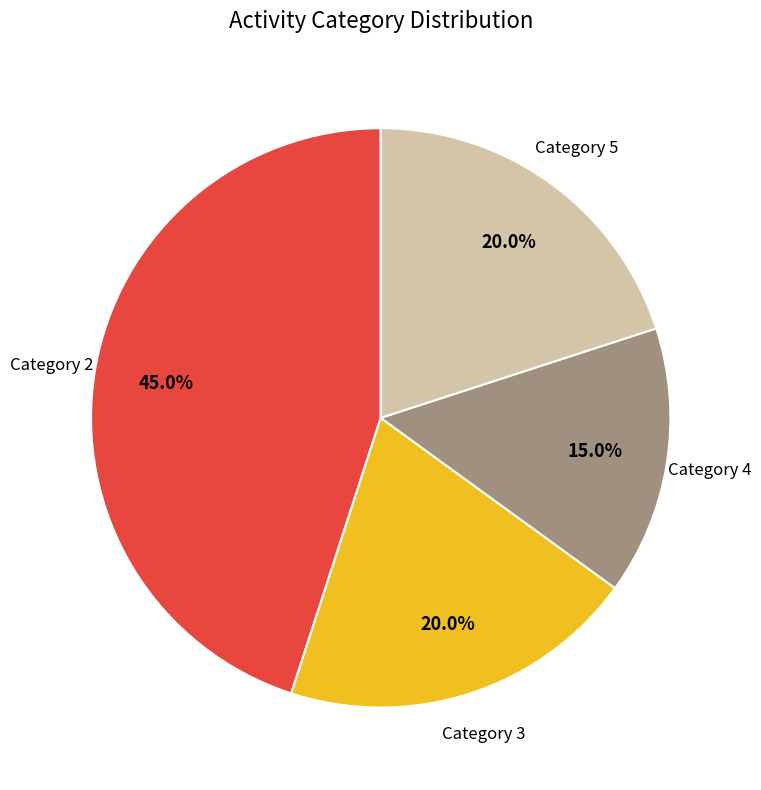

How many segments does this pie chart have?

4